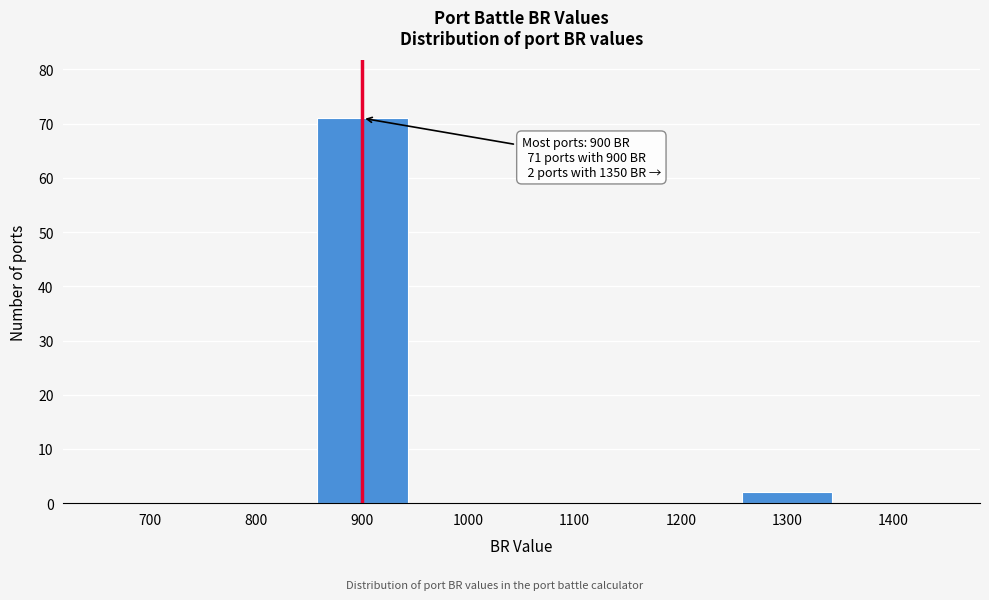

Reading left to right, extract all data points from this chart.

700=0	800=0	900=71	1000=0	1100=0	1200=0	1300=2	1400=0